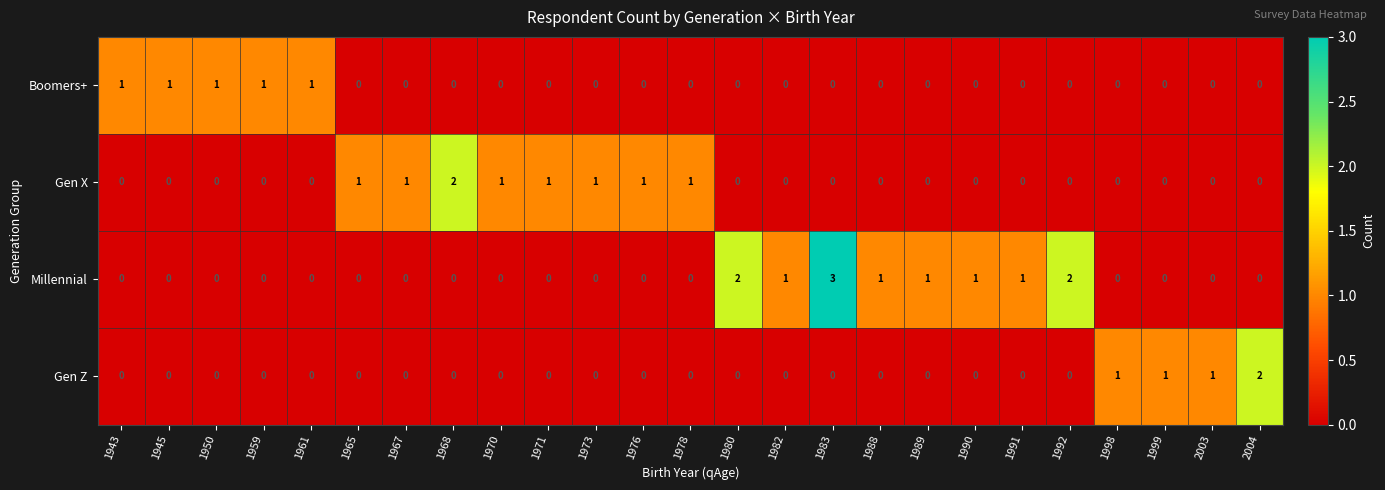

Which series has the widest spread of values?

Millennial